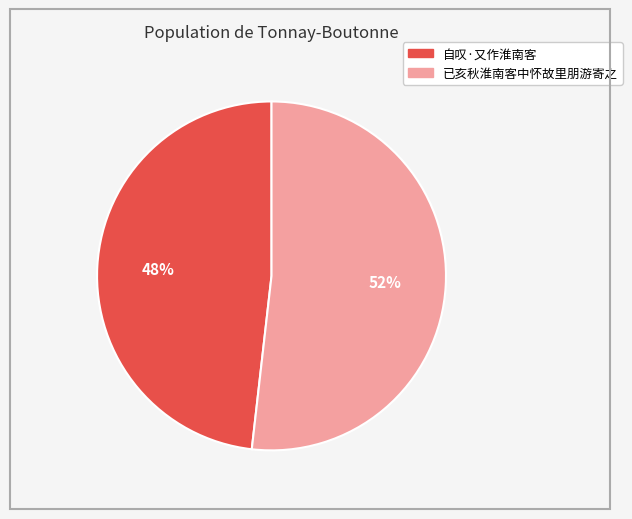

True or false: 已亥秋淮南客中怀故里朋游寄之 accounts for 52% of the total.

True